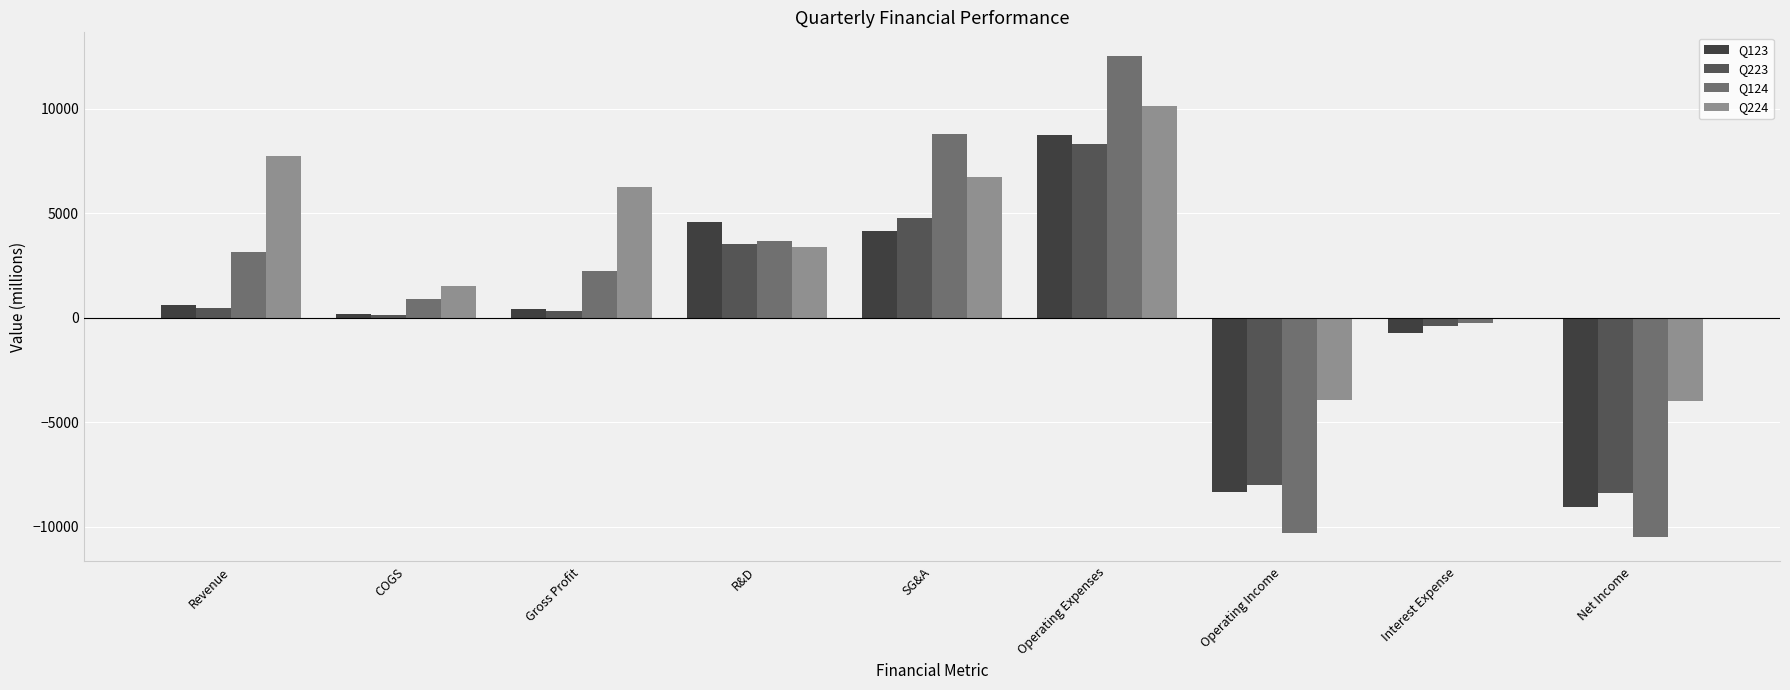

At which category is the sum across all series the highest?

Operating Expenses